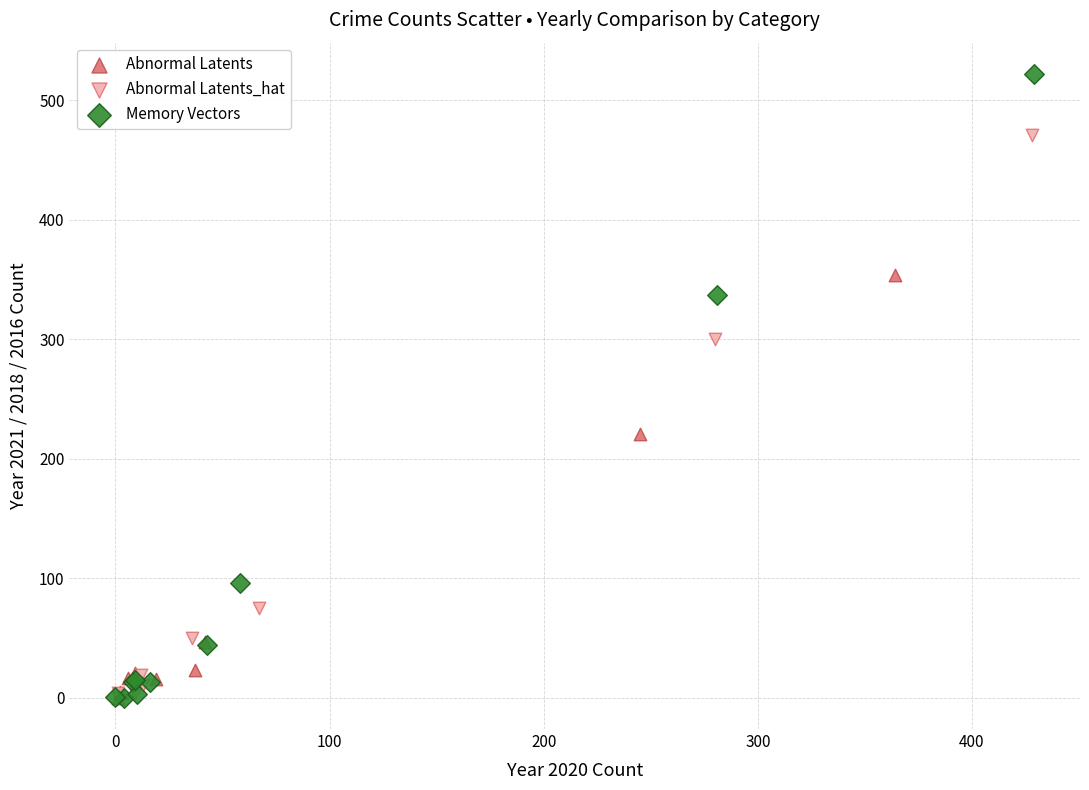

Which series reaches the maximum Y coordinate?

Memory Vectors